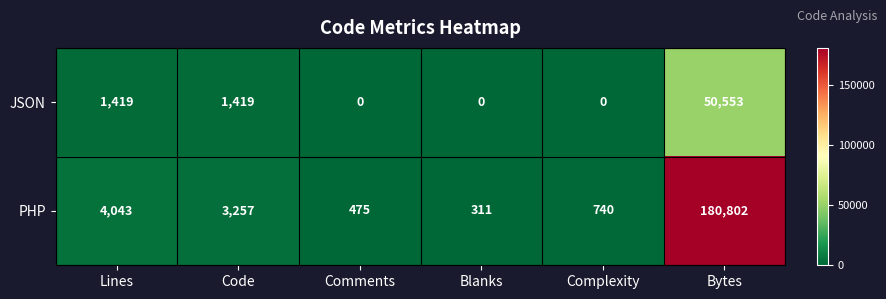

At which category is the sum across all series the highest?

Bytes